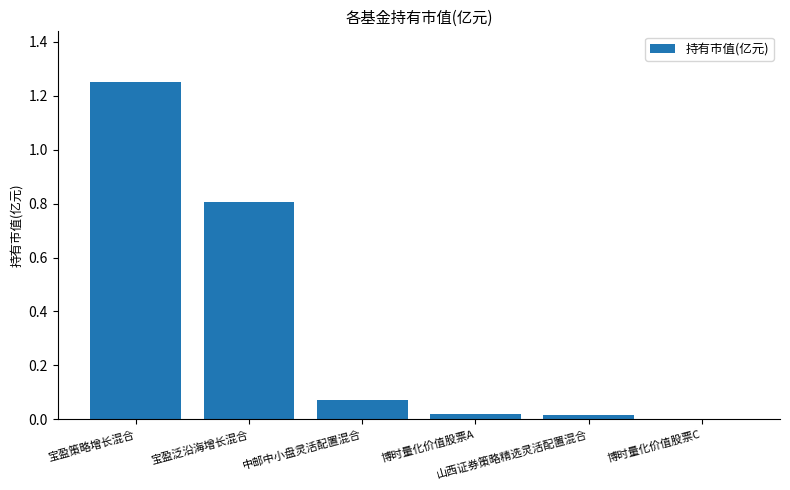

Reading left to right, extract all data points from this chart.

宝盈策略增长混合=1.3	宝盈泛沿海增长混合=0.8	中邮中小盘灵活配置混合=0.1	博时量化价值股票A=0.0	山西证券策略精选灵活配置混合=0.0	博时量化价值股票C=0.0